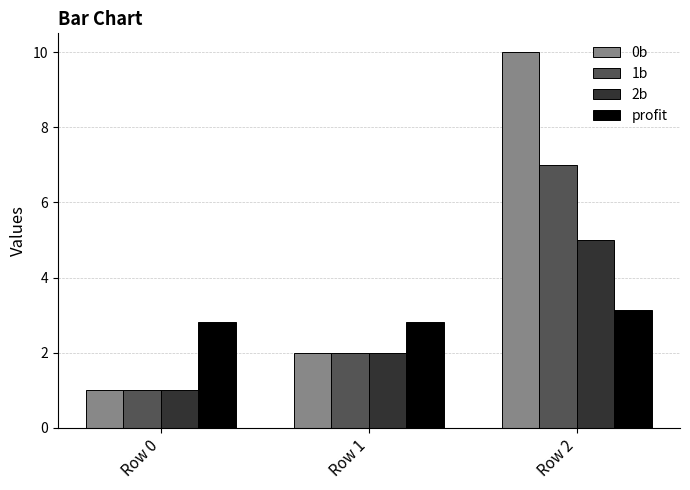

The value of 2b at Row 0 is 1.0. True or false?

True